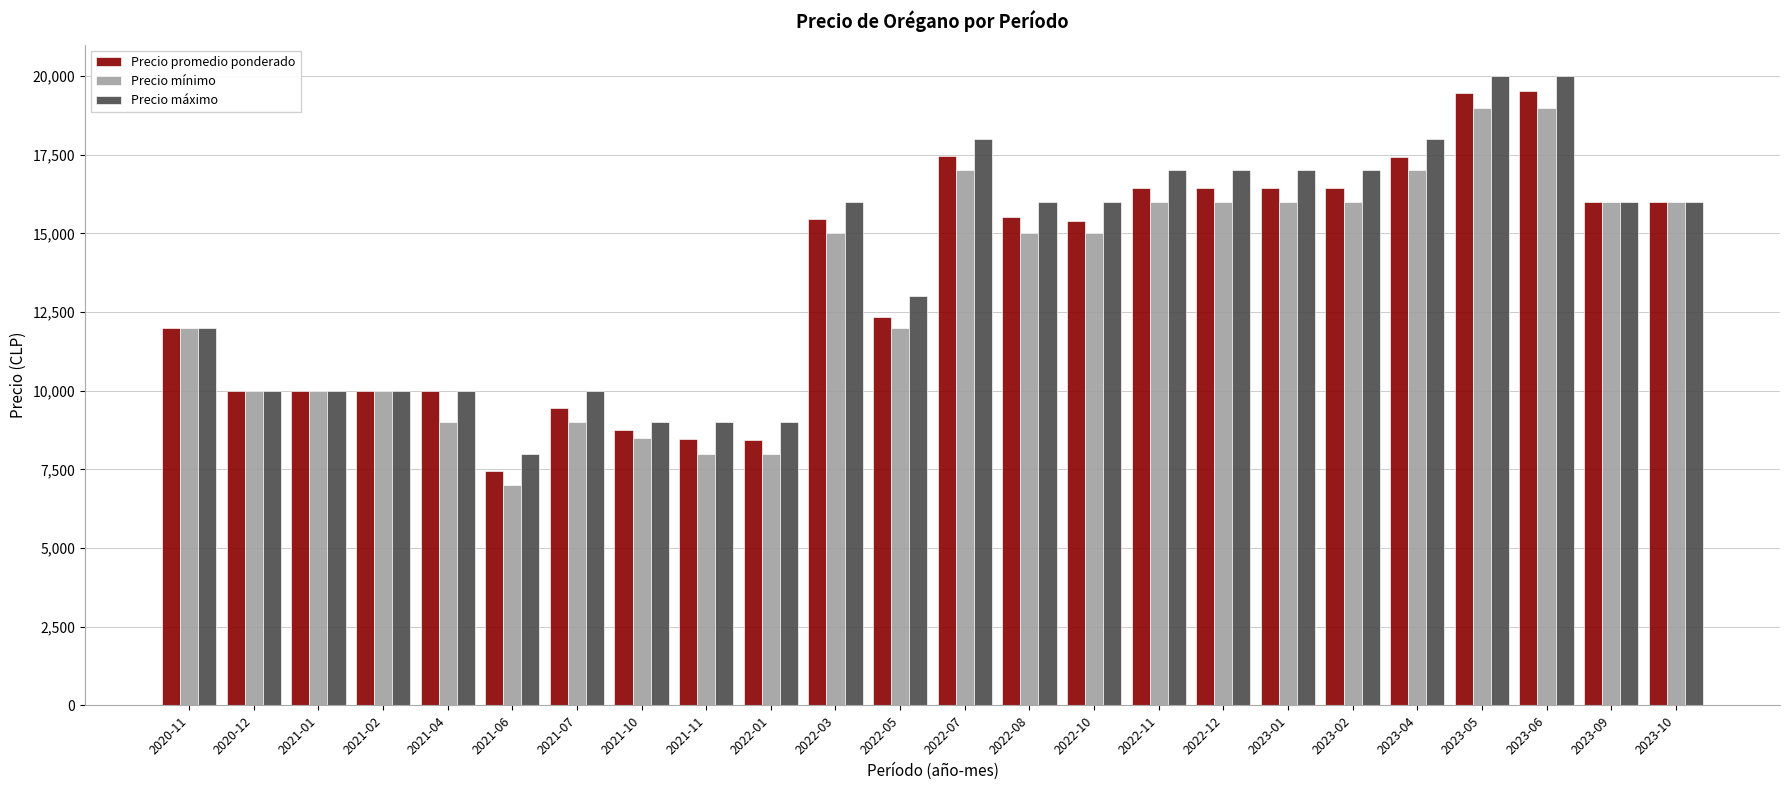

What is the difference between the maximum and second lowest values in the Precio máximo series?

11000